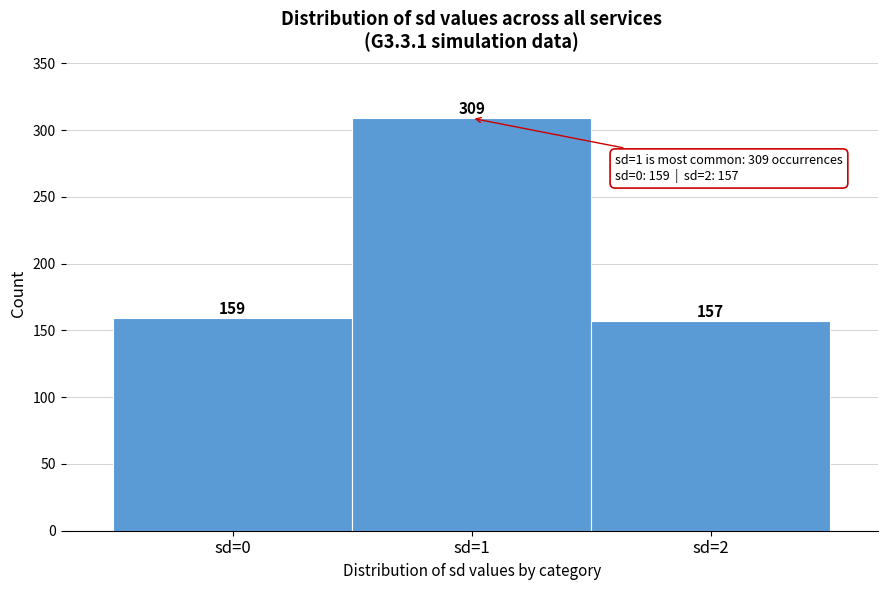

What is the height of the bar covering 0.5 to 1.5 on the x-axis?

309